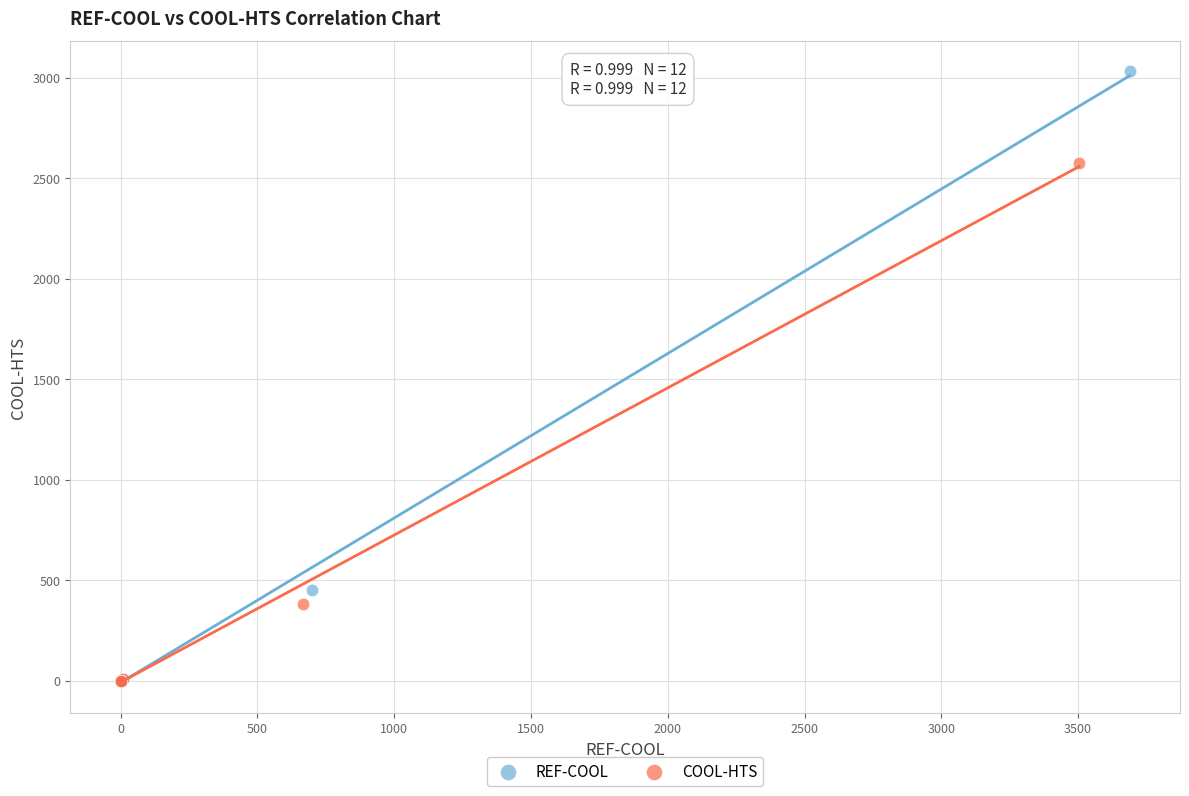

Which series reaches the maximum Y coordinate?

REF-COOL